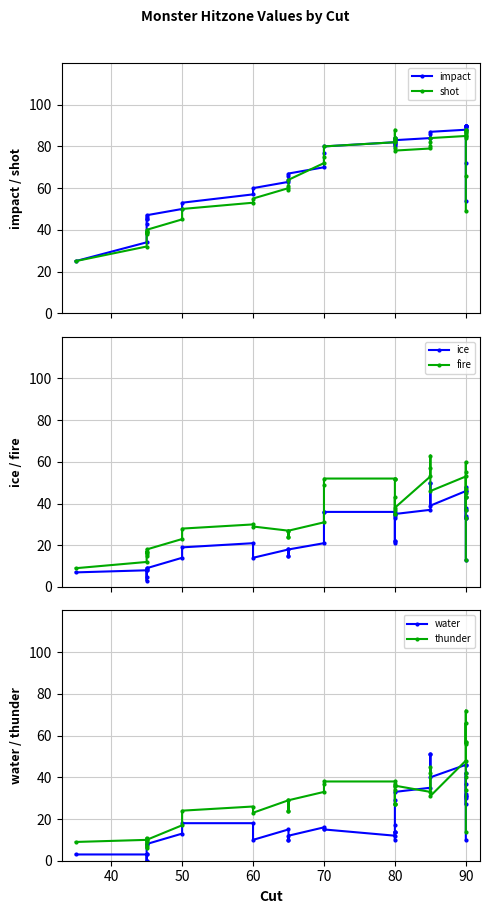

Between 80 and 24, which series saw the biggest shift?

shot